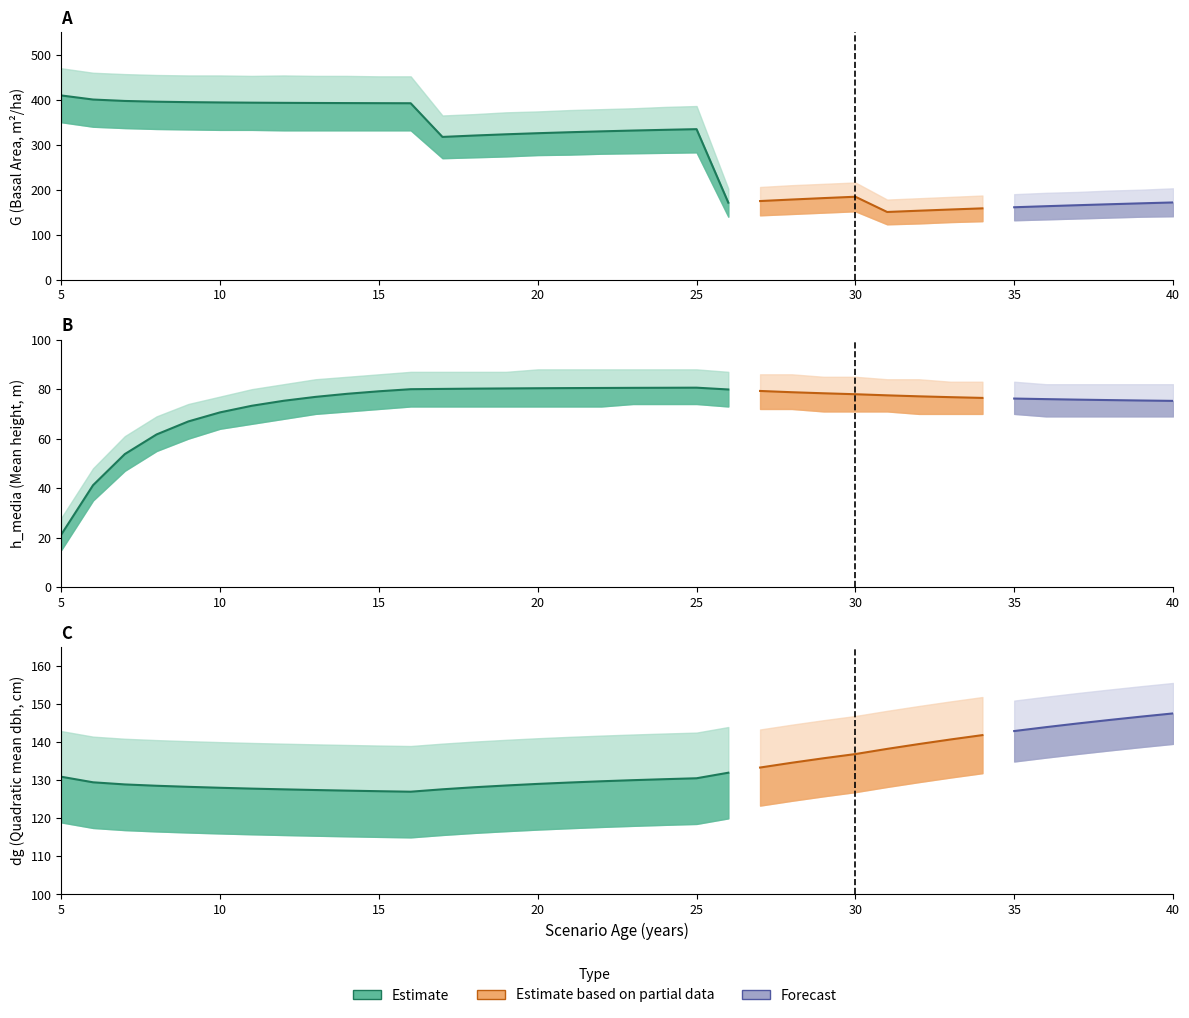

List the series in order of their overall mean, highest first.

G, dg, h_media